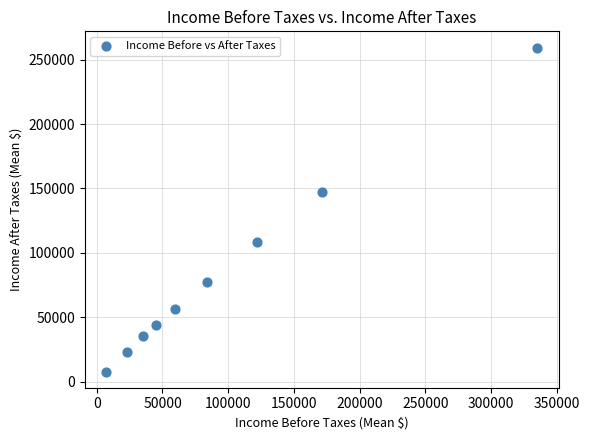

What Y value in the scatter plot is closest to 133636?

147286